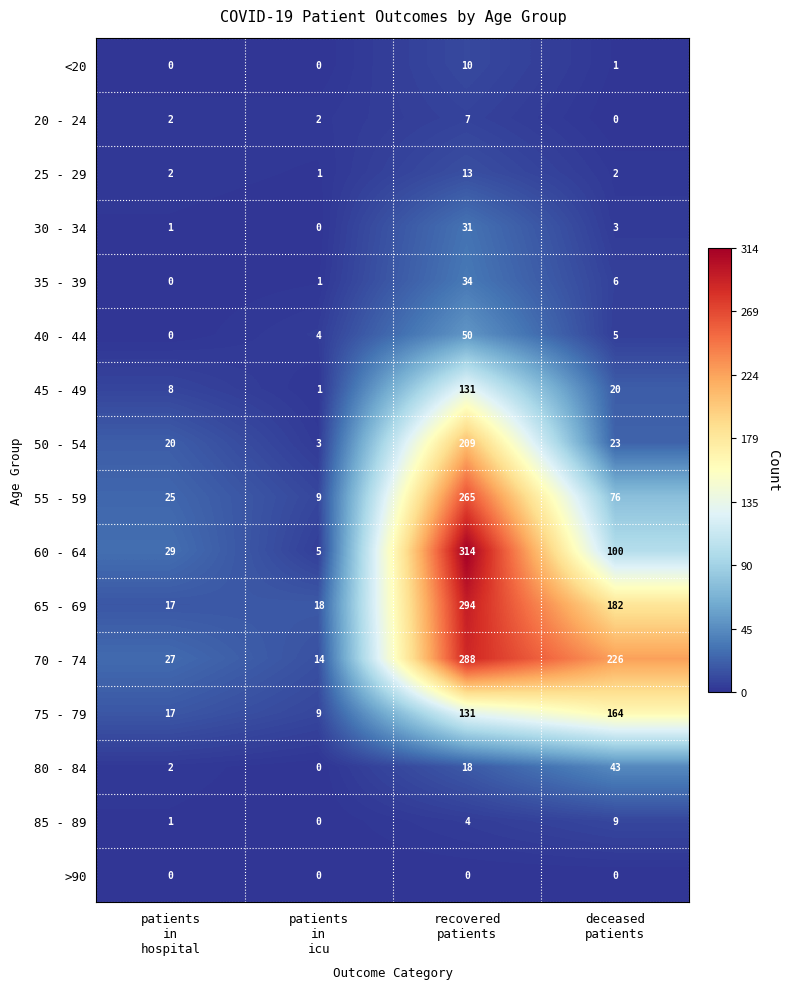

What is the maximum value shown in the chart?

314